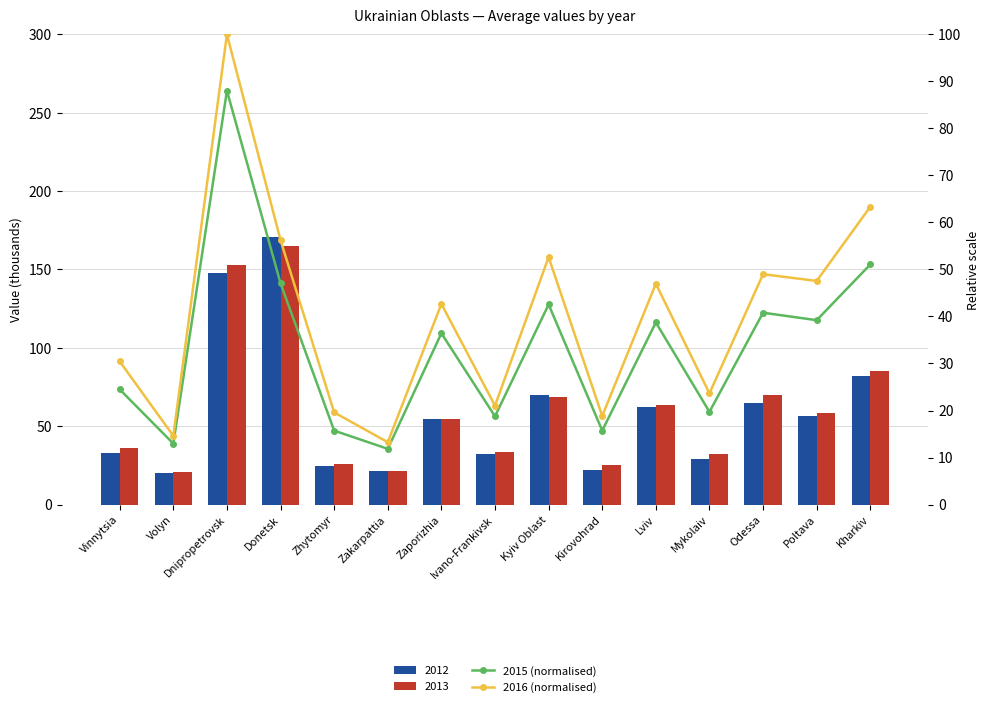

What is the maximum value shown in the chart?

100.0